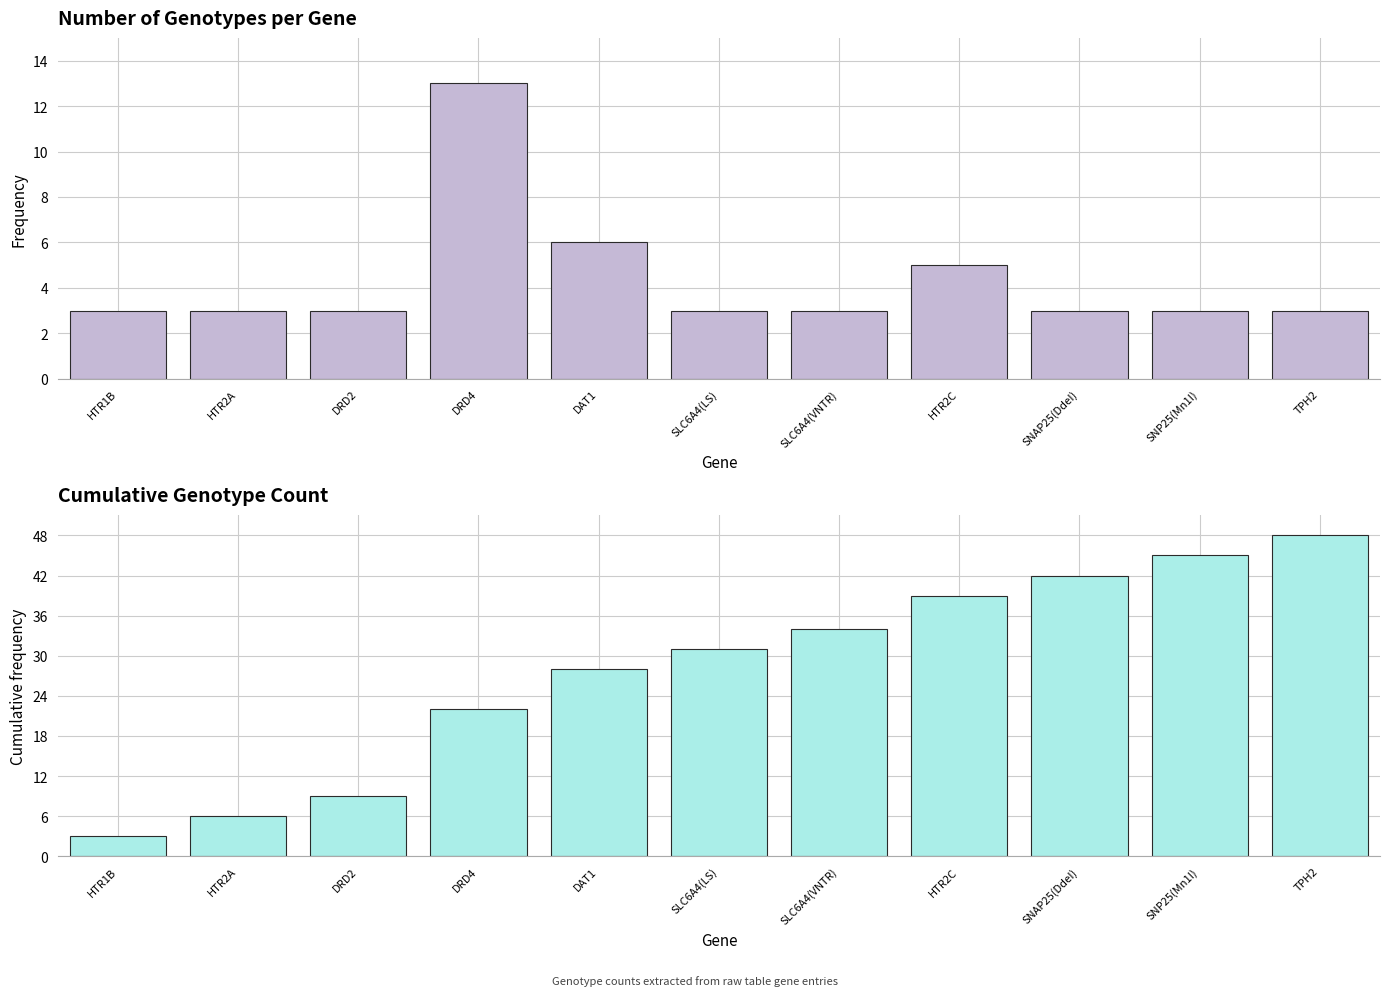

Rank the categories by Cumulative Genotype Count value from lowest to highest.

HTR1B, HTR2A, DRD2, DRD4, DAT1, SLC6A4(LS), SLC6A4(VNTR), HTR2C, SNAP25(DdeI), SNP25(Mn1I), TPH2